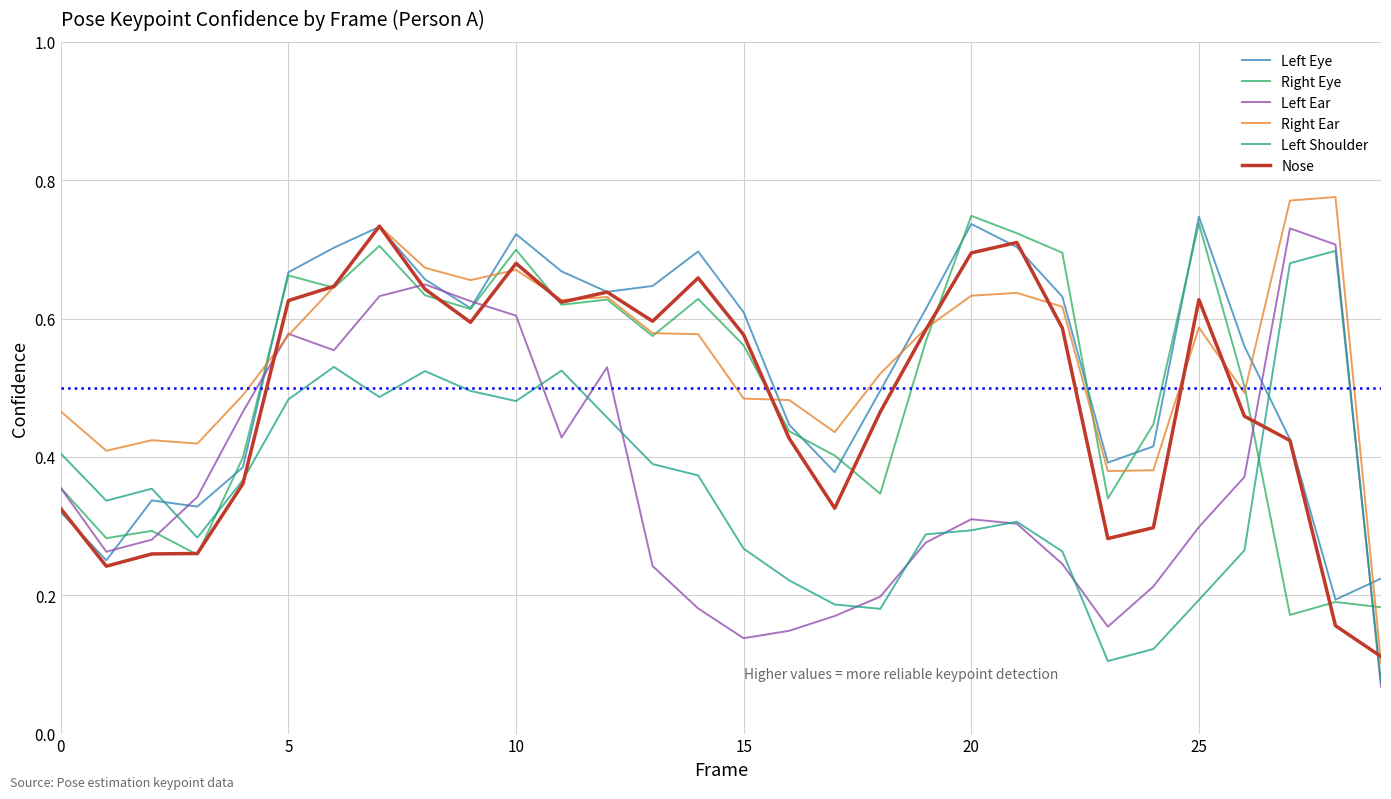

After their last crossing, which series has the higher values: Right Eye or Left Shoulder?

Right Eye